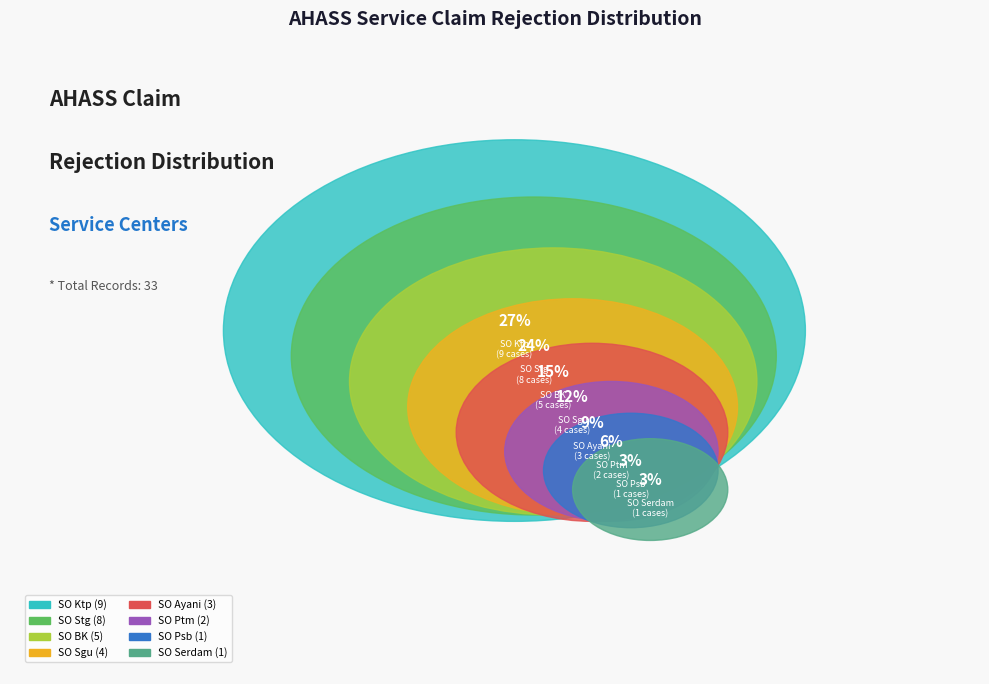

What is the smallest slice in the pie chart?

SO Psb